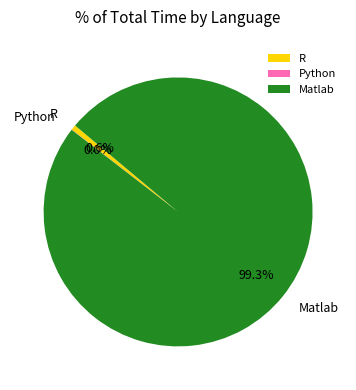

Does Matlab account for over 50% of the chart?

Yes